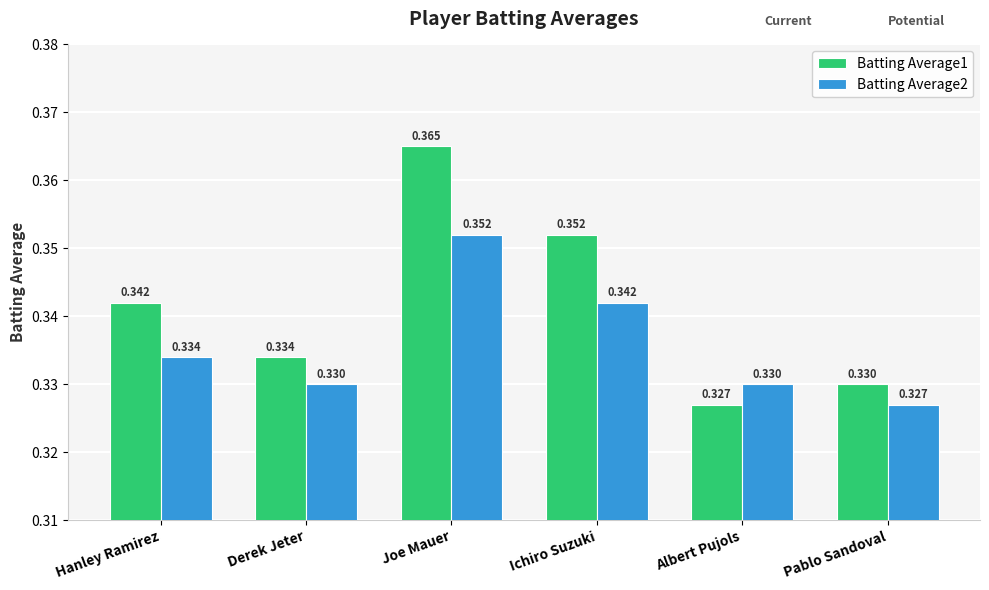

At which label is Batting Average2 closest to 0?

Pablo Sandoval